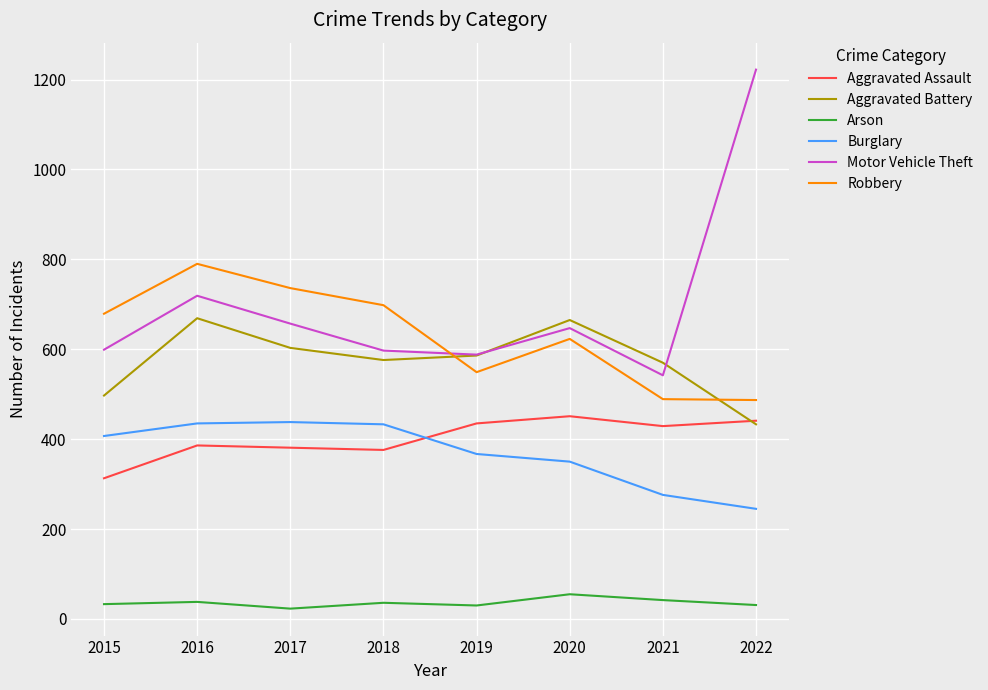

Which series has the largest total across all categories?

Motor Vehicle Theft